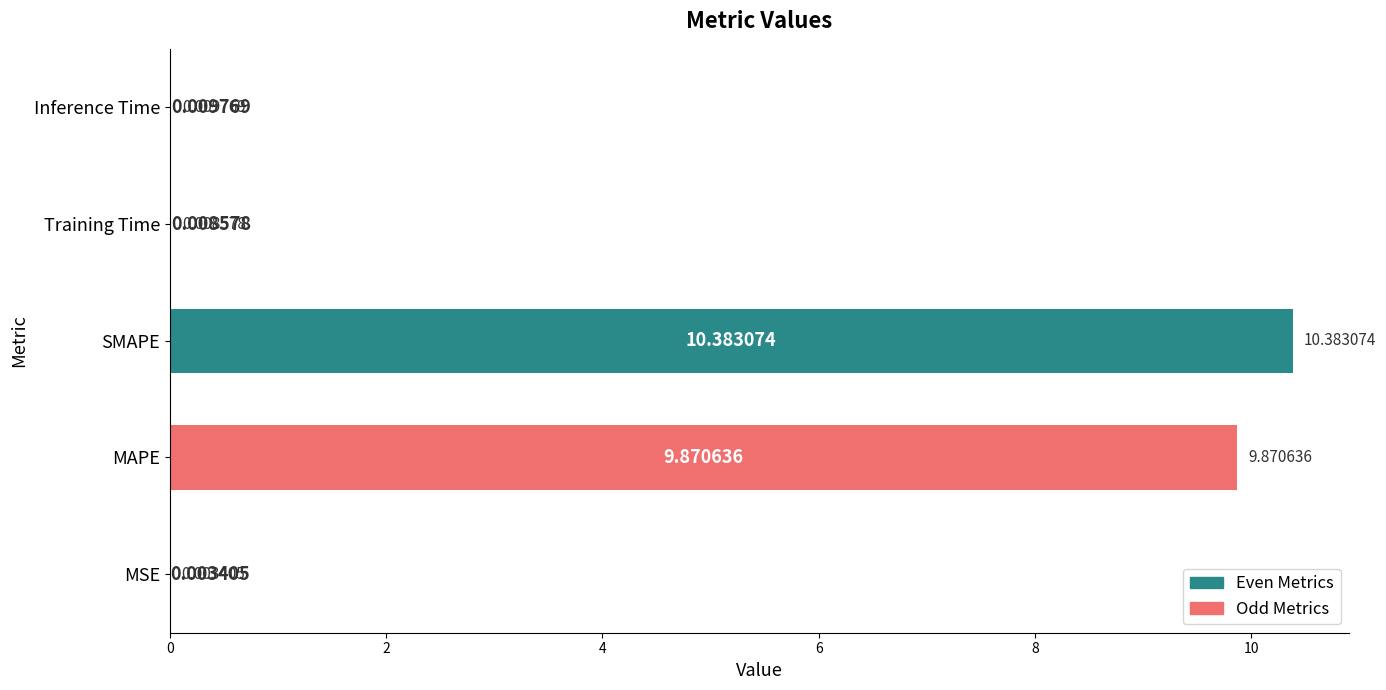

Which has a higher value, MSE or MAPE?

MAPE